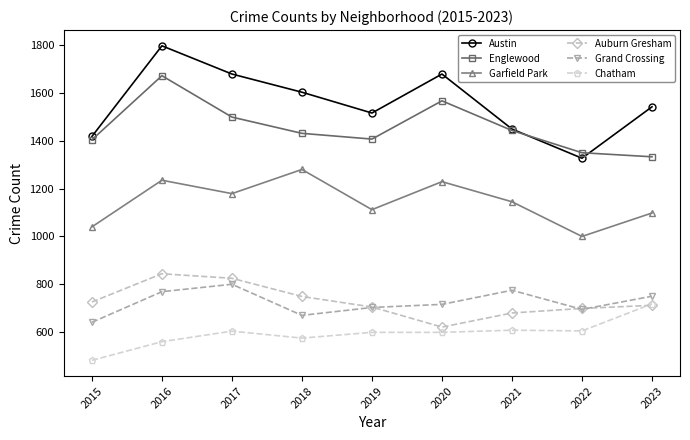

Is the value of Grand Crossing at 2018 greater than the value of Auburn Gresham at 2015?

No